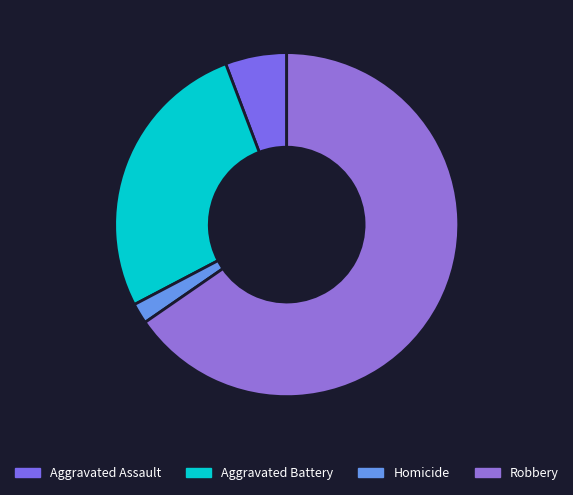

Is it true that Aggravated Assault is 6% of the pie?

True